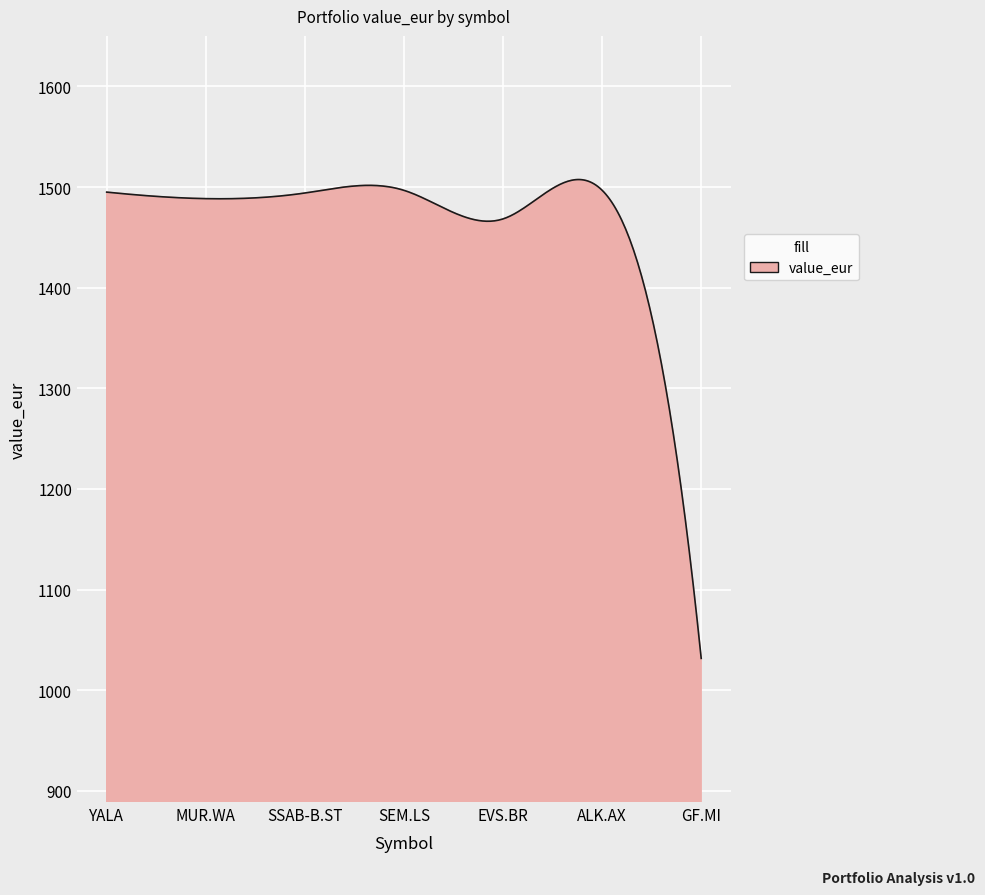

What is the difference between the maximum and minimum values?

475.9